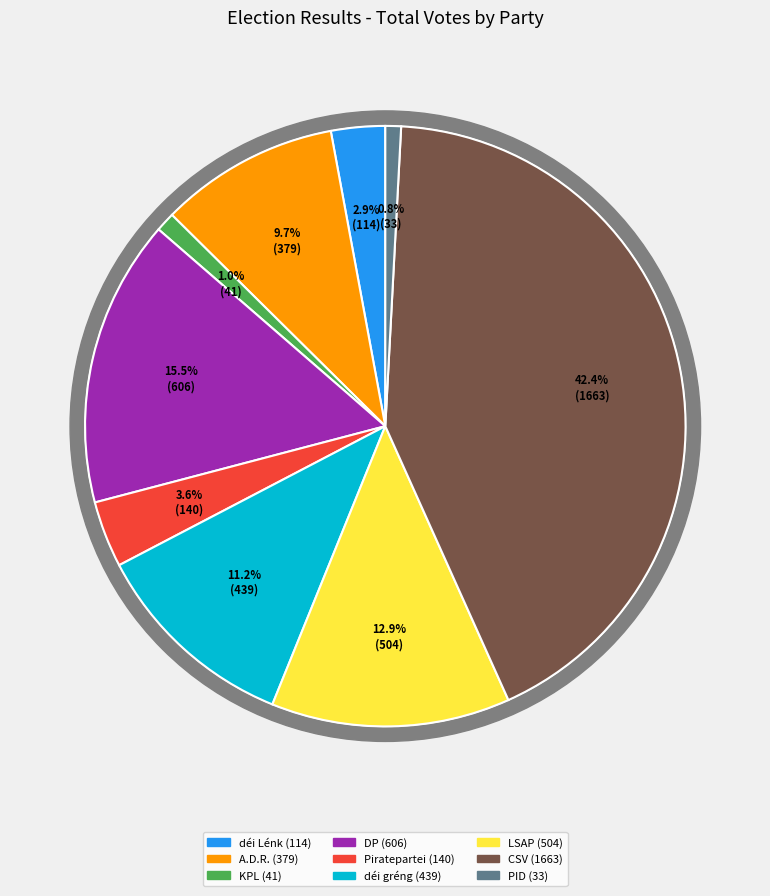

How many segments does this pie chart have?

9